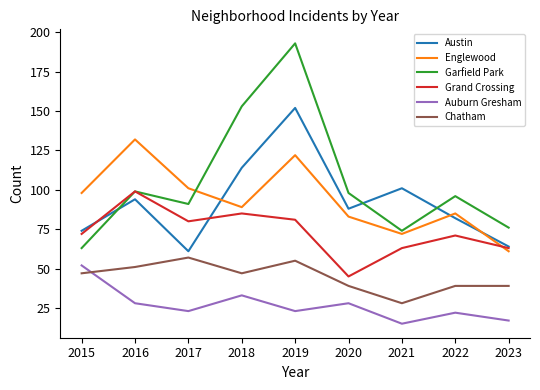

True or false: Englewood and Auburn Gresham cross at least once.

False